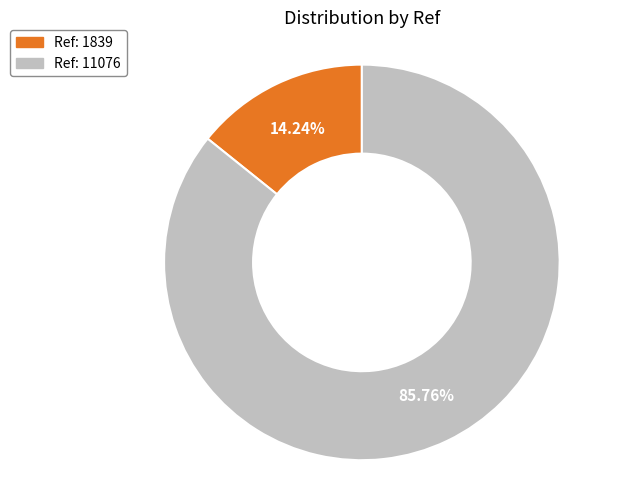

What percentage do Ref: 1839 and Ref: 11076 together represent?

100.0%